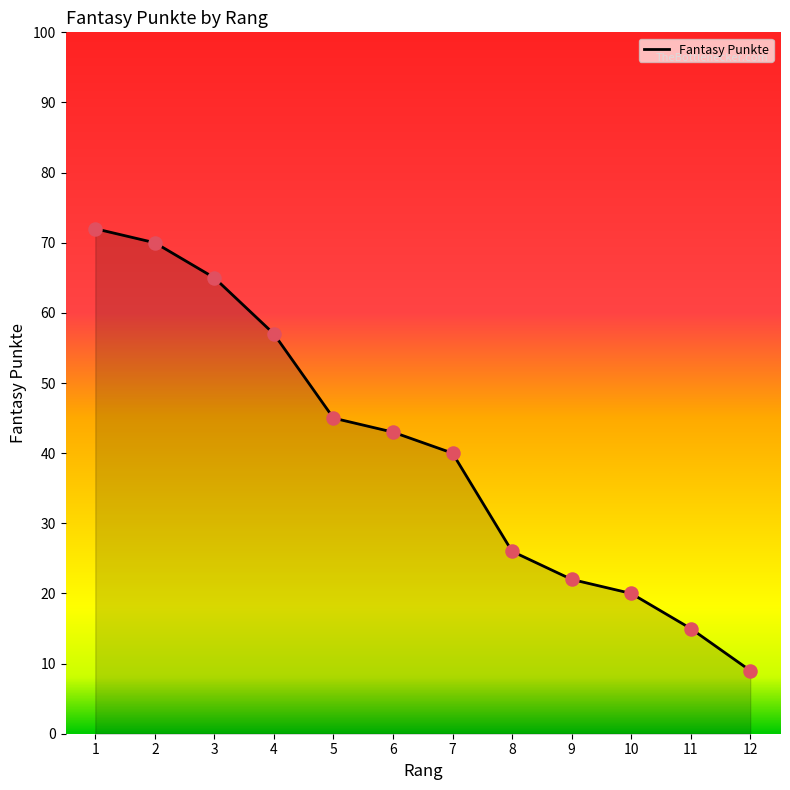

What is the change in value from 7 to 10?

-20